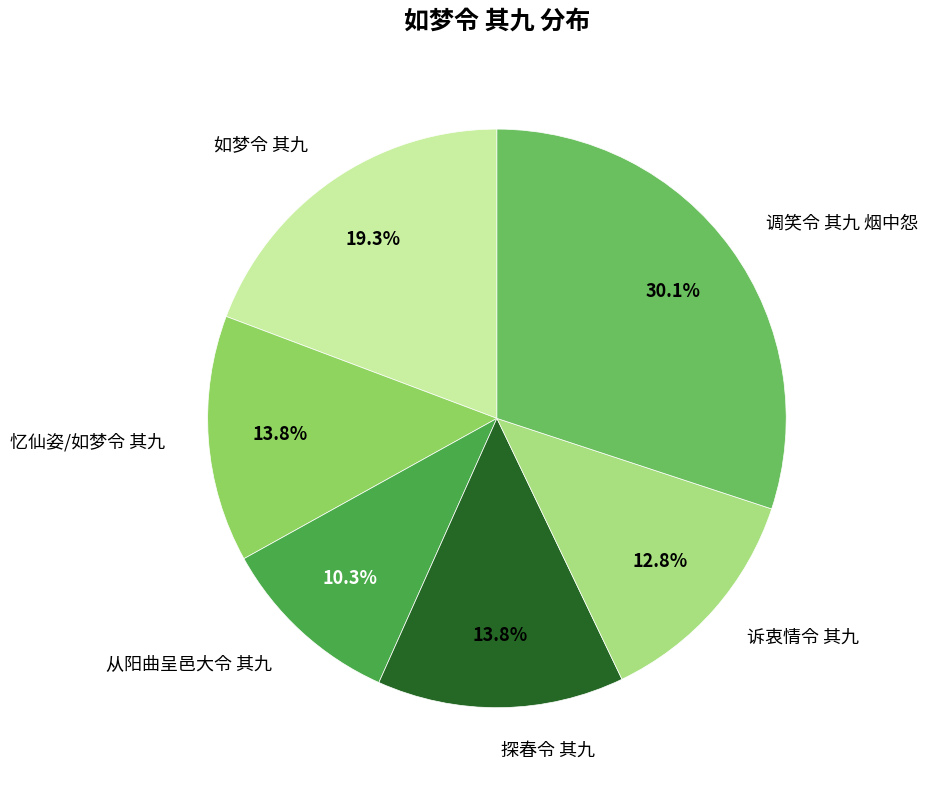

Is it true that 探春令 其九 is 14% of the pie?

True